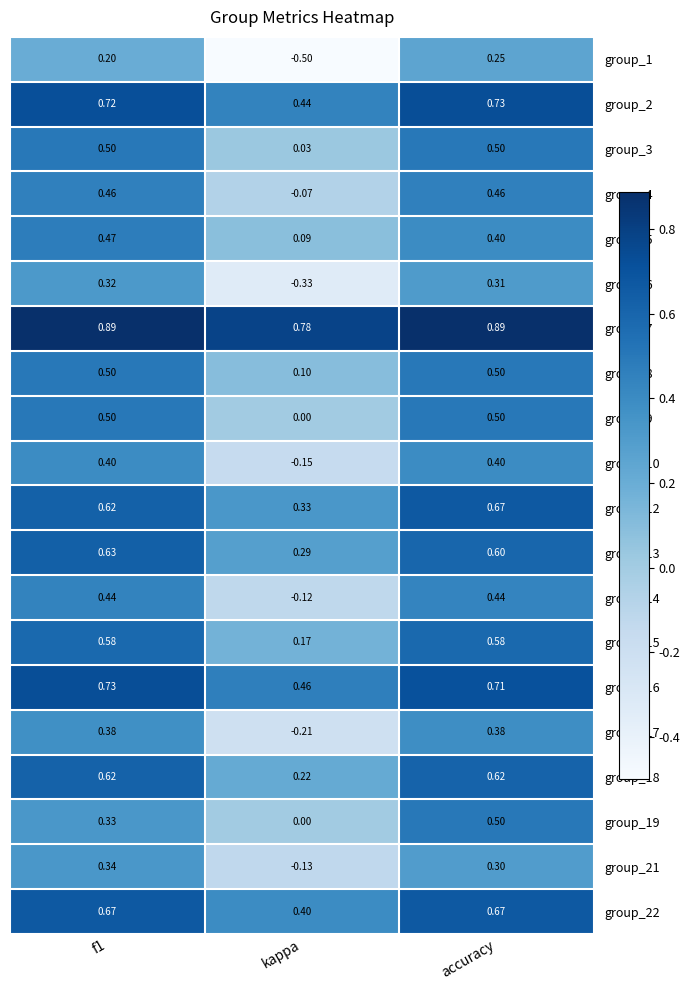

At which category is the sum across all series the highest?

accuracy